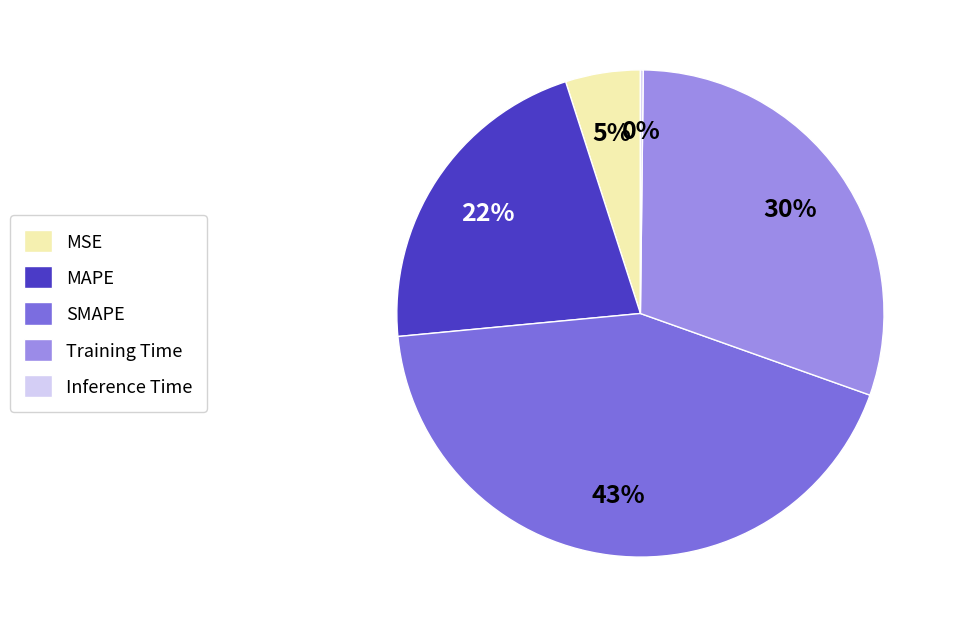

What is the largest slice in the pie chart?

SMAPE